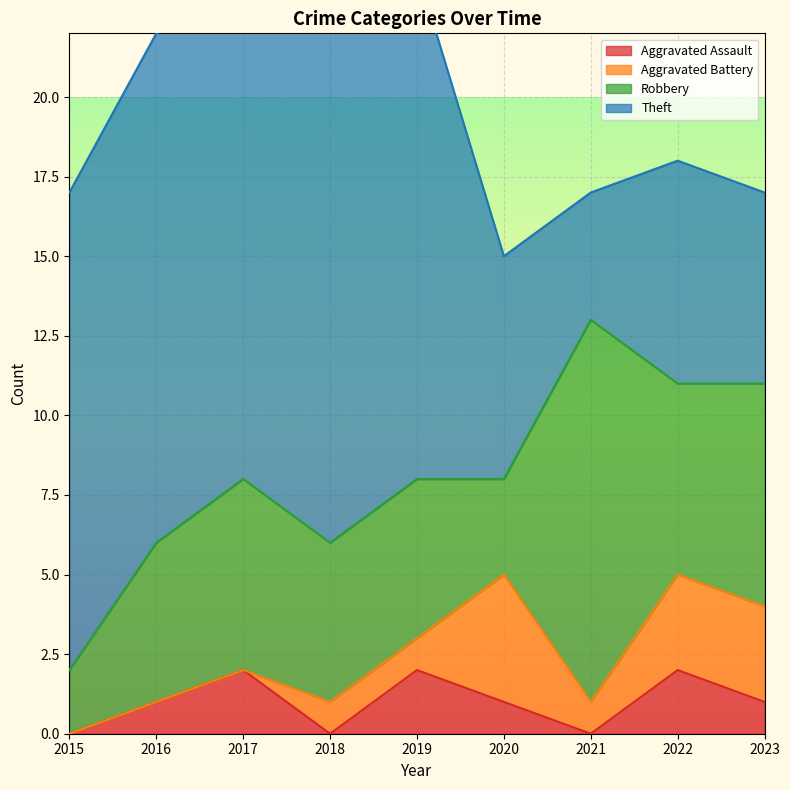

What is the maximum value for Aggravated Assault?

2